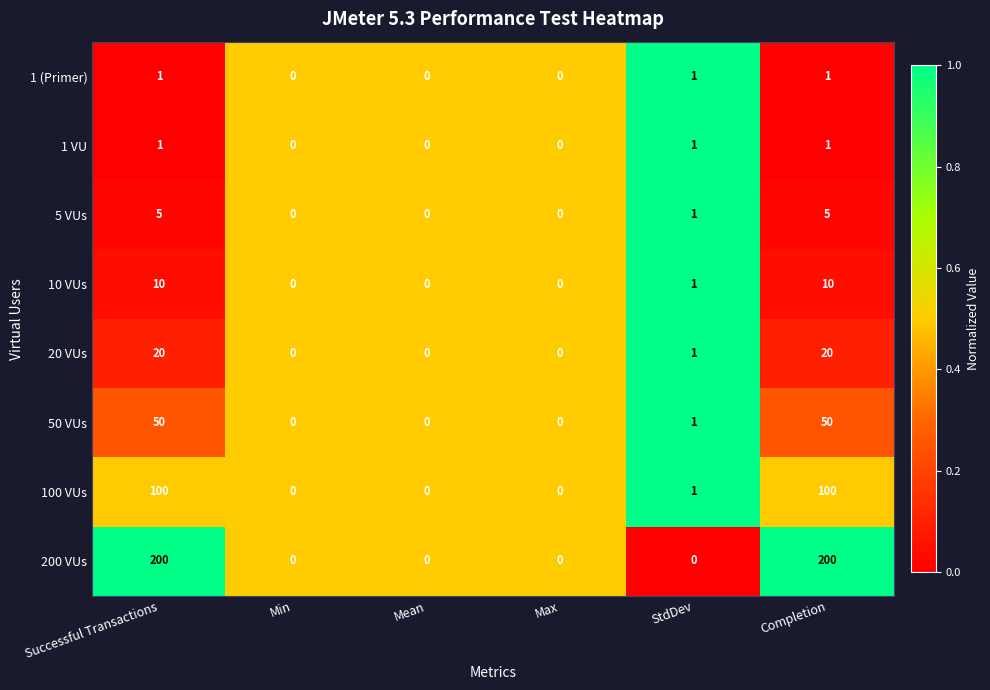

True or false: 5 VUs has a value of 0 at Max.

True